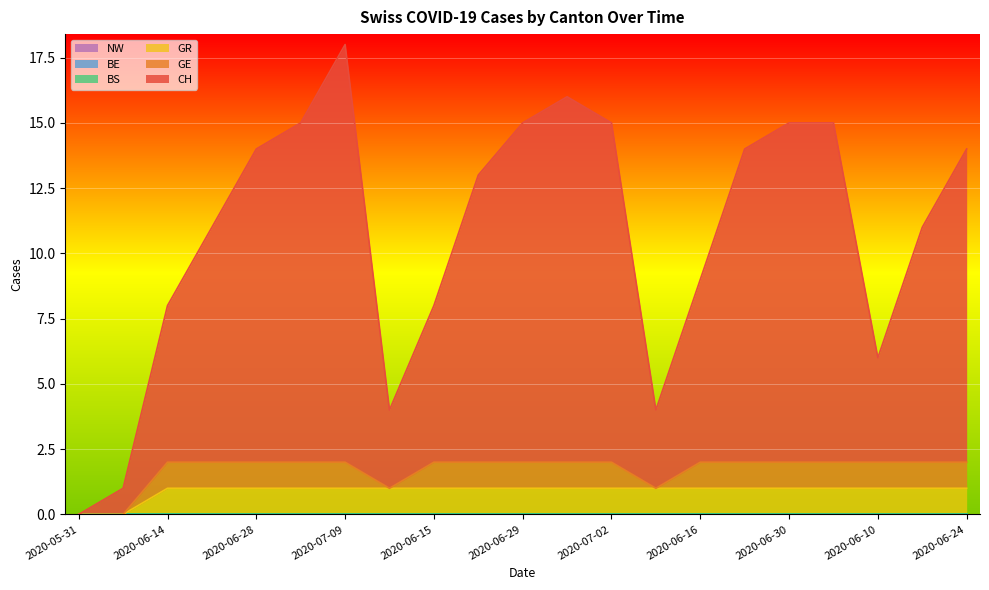

Which category has the lowest value across all series?

2020-05-31